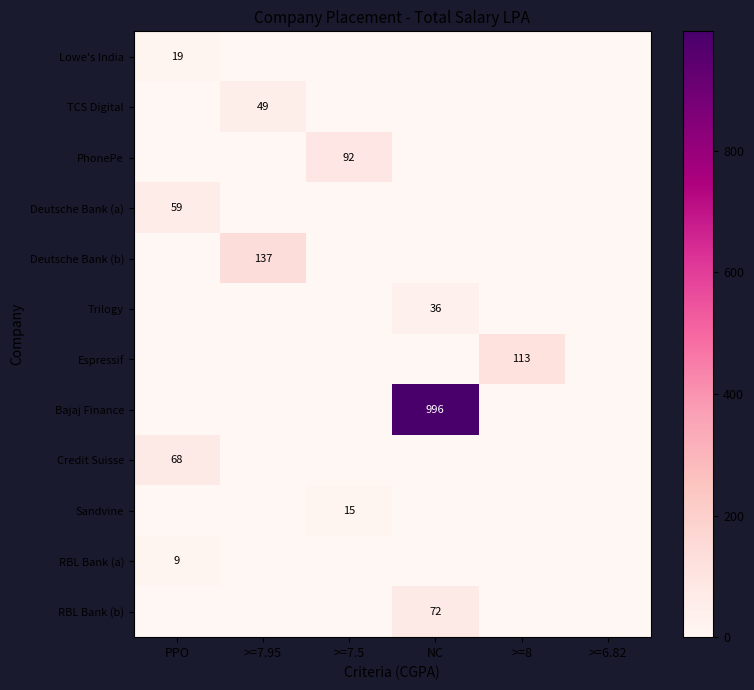

True or false: Bajaj Finance has a value of 996 at NC.

True